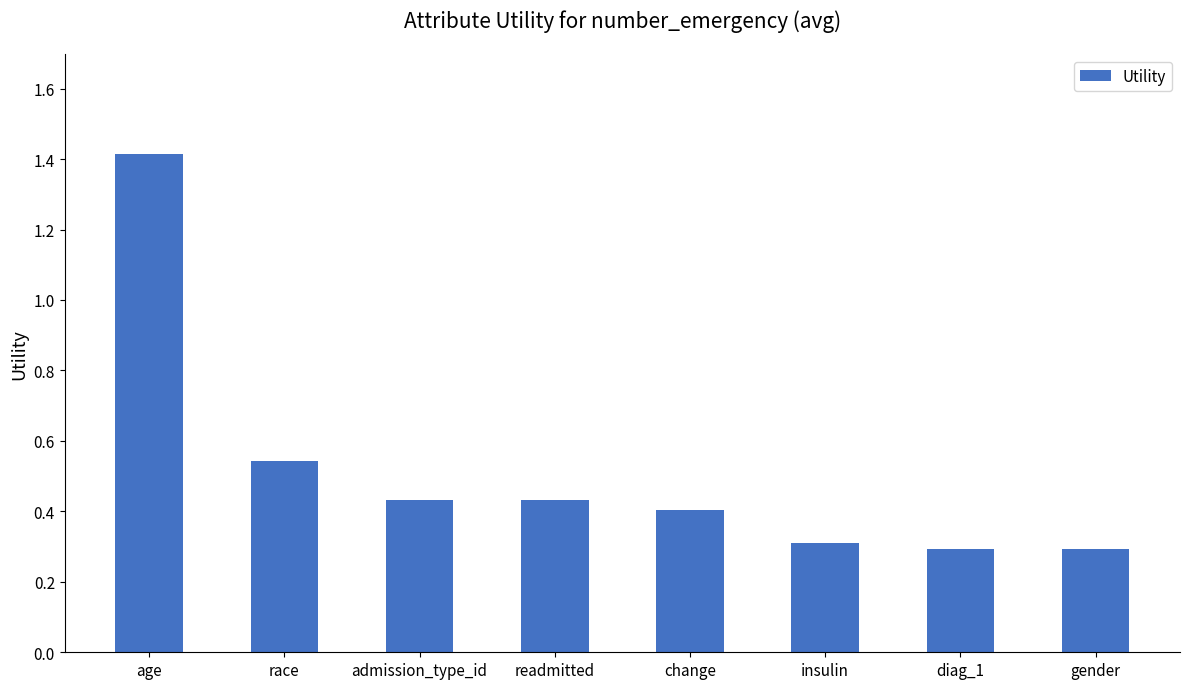

What is the change in value from age to gender?

-1.1